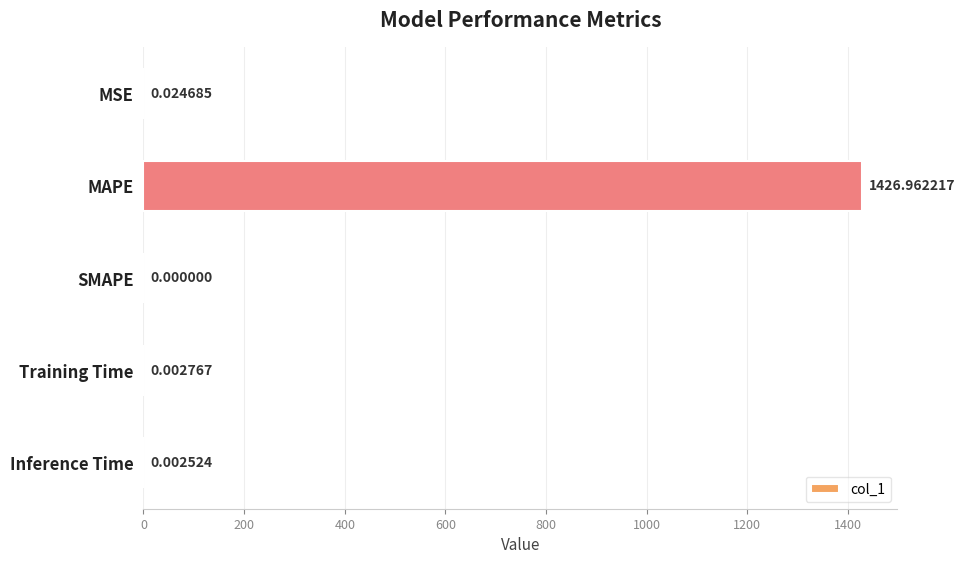

How many data points does each series have?

5